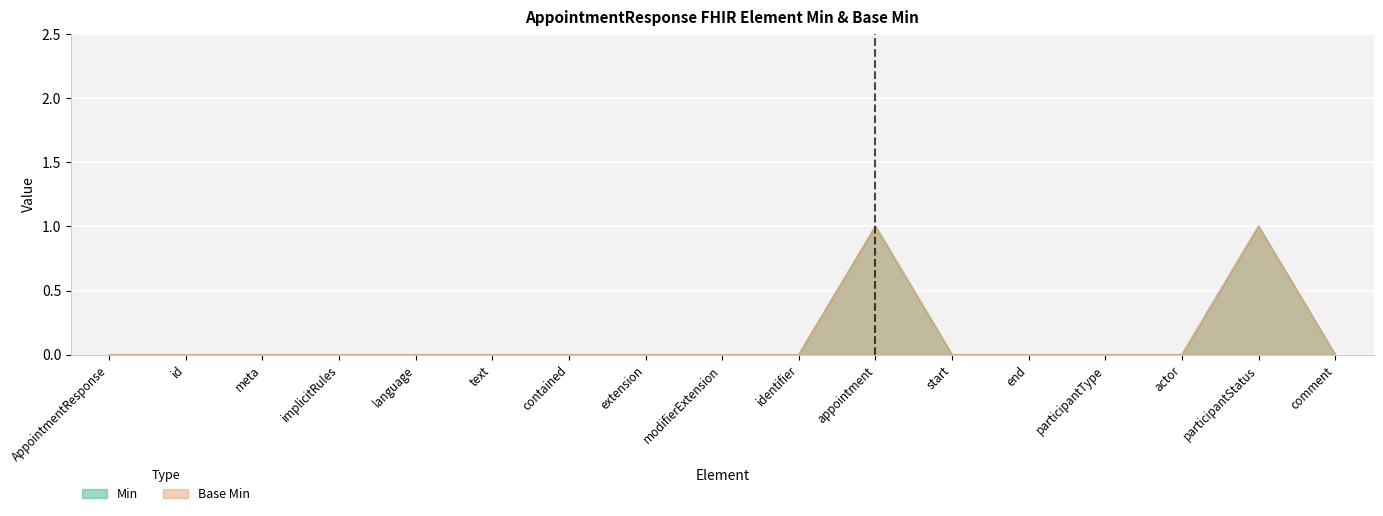

What is the difference between the maximum and second lowest values in the Min series?

1